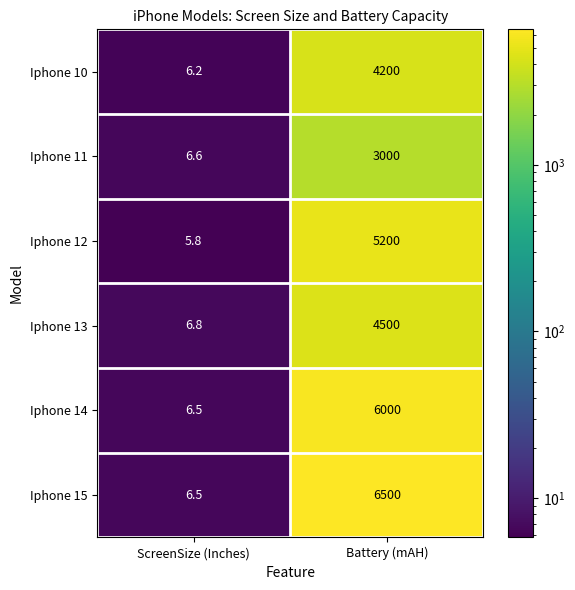

Reading left to right, transcribe all the data shown in this chart.

Iphone 10: ScreenSize (Inches)=6.2	Battery (mAH)=4200.0
Iphone 11: ScreenSize (Inches)=6.6	Battery (mAH)=3000.0
Iphone 12: ScreenSize (Inches)=5.8	Battery (mAH)=5200.0
Iphone 13: ScreenSize (Inches)=6.8	Battery (mAH)=4500.0
Iphone 14: ScreenSize (Inches)=6.5	Battery (mAH)=6000.0
Iphone 15: ScreenSize (Inches)=6.5	Battery (mAH)=6500.0